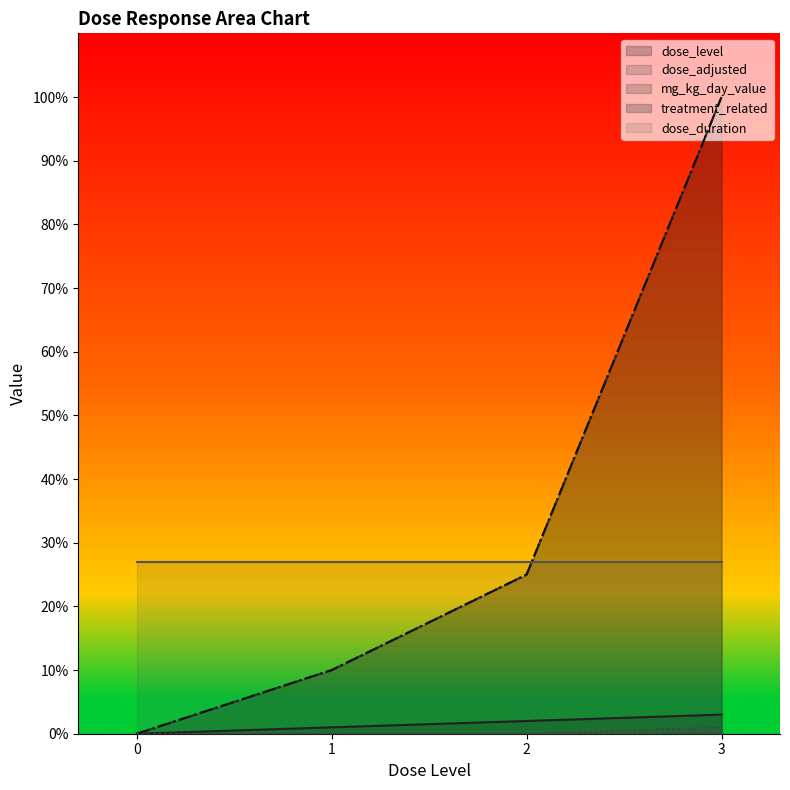

Does the chart display data point markers on the line(s)?

No